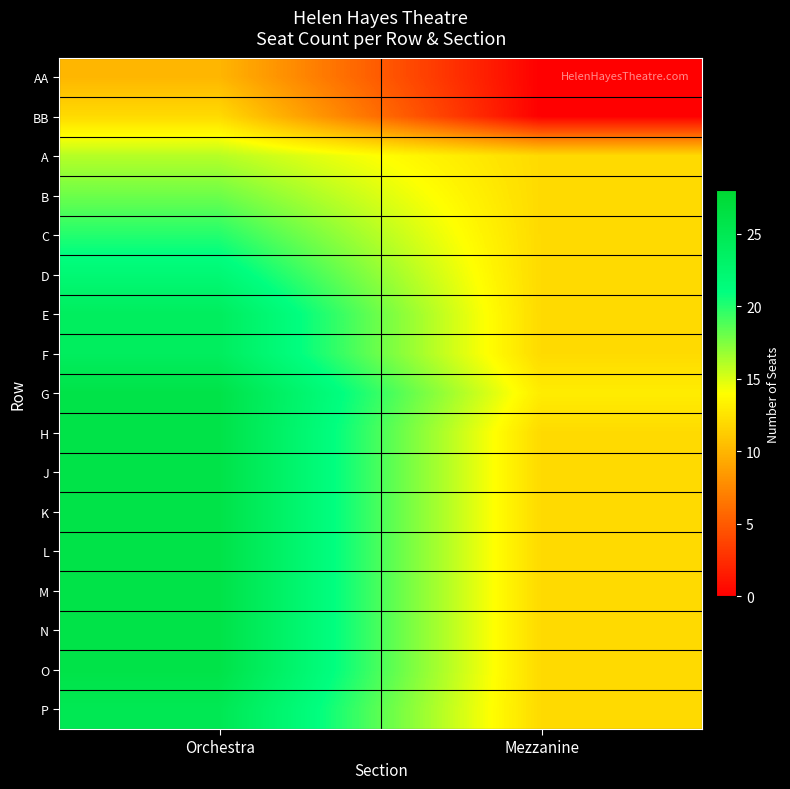

Reading left to right, list all the values displayed in this chart.

AA: Orchestra=10	Mezzanine=0
BB: Orchestra=12	Mezzanine=0
A: Orchestra=16	Mezzanine=12
B: Orchestra=18	Mezzanine=12
C: Orchestra=20	Mezzanine=12
D: Orchestra=22	Mezzanine=12
E: Orchestra=24	Mezzanine=12
F: Orchestra=24	Mezzanine=12
G: Orchestra=26	Mezzanine=13
H: Orchestra=26	Mezzanine=12
J: Orchestra=26	Mezzanine=12
K: Orchestra=26	Mezzanine=12
L: Orchestra=26	Mezzanine=12
M: Orchestra=26	Mezzanine=12
N: Orchestra=26	Mezzanine=12
O: Orchestra=26	Mezzanine=12
P: Orchestra=25	Mezzanine=12